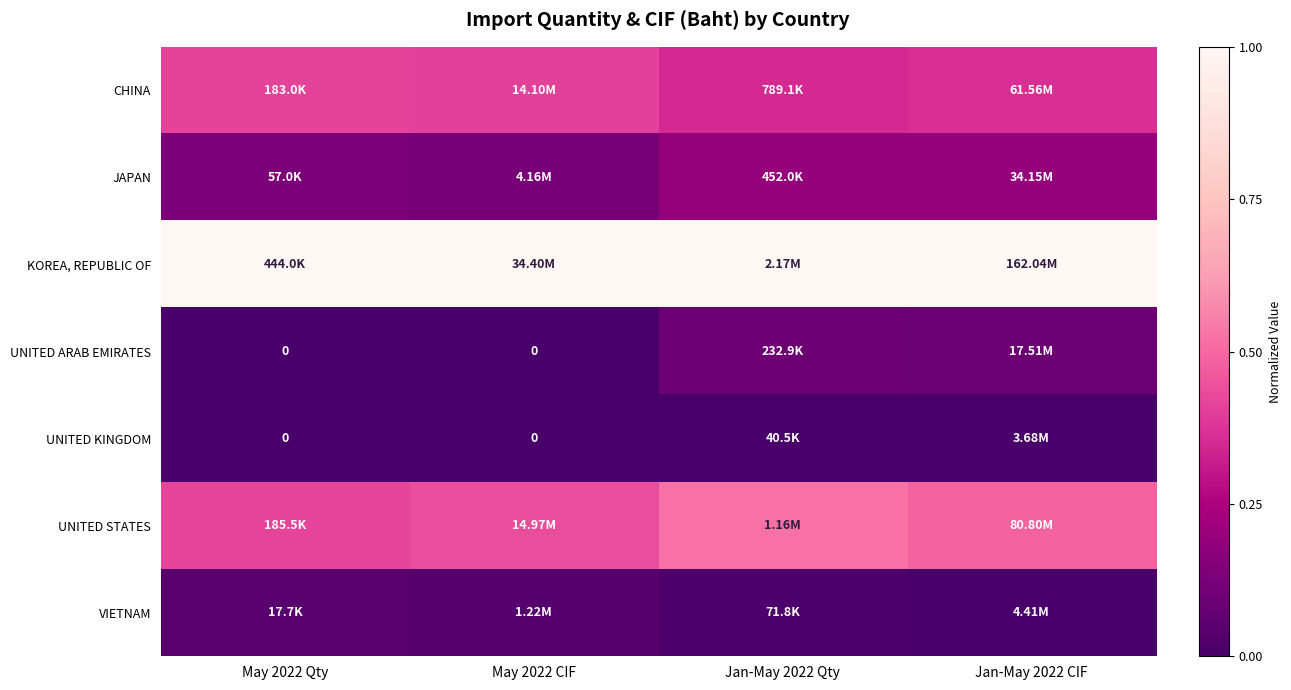

At which category does the chart reach its minimum across all series?

May 2022 Qty